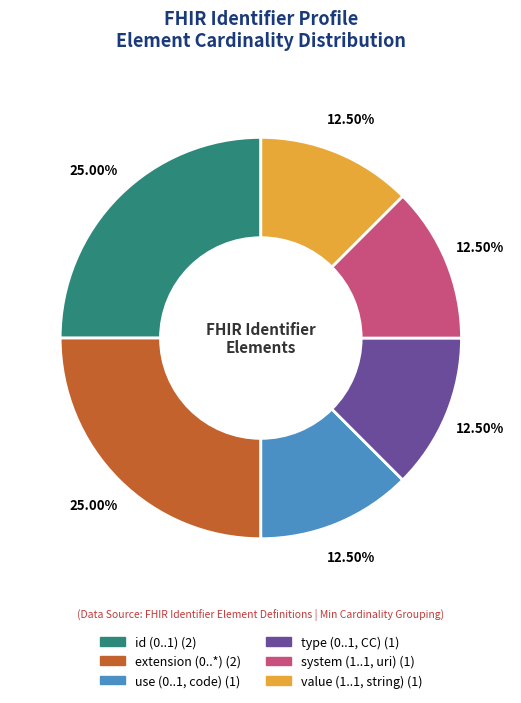

How many segments does this pie chart have?

6